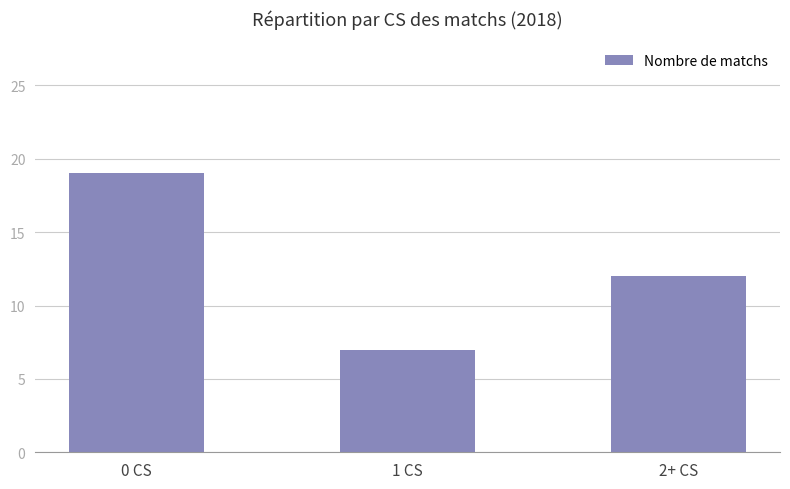

Where does the data first go above 12?

0 CS